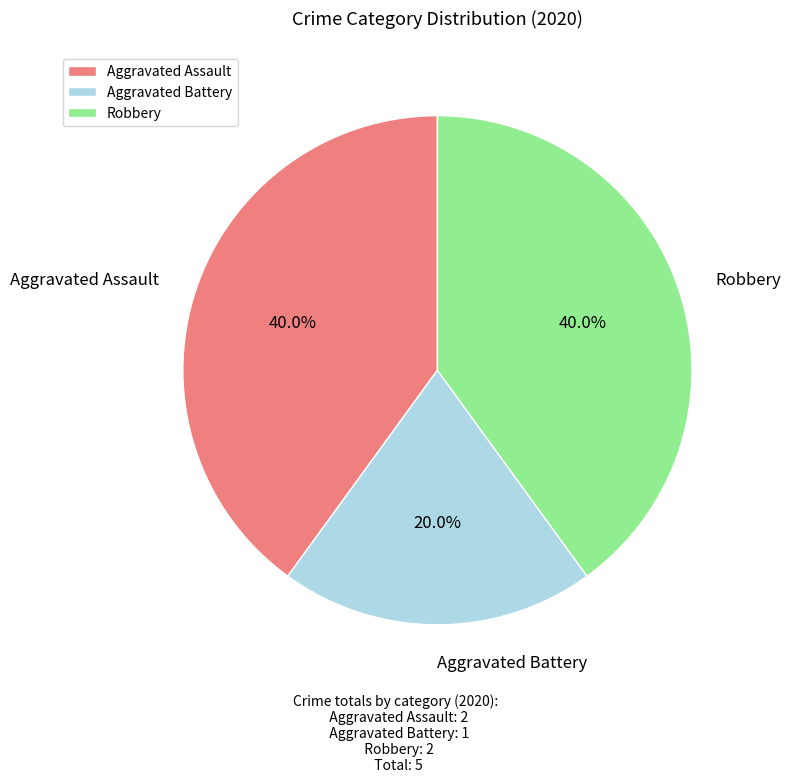

To the nearest percent, what percentage of the pie is Robbery?

40%